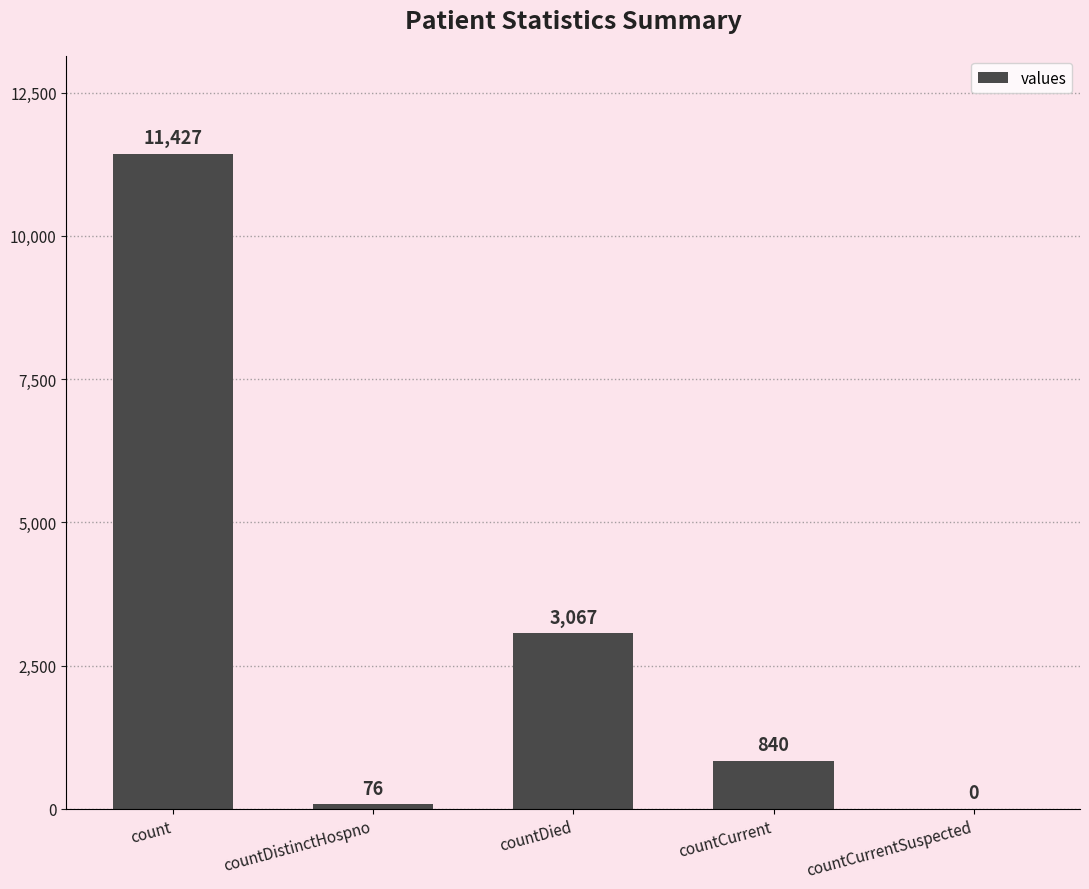

The value at countDied is 3067. True or false?

True